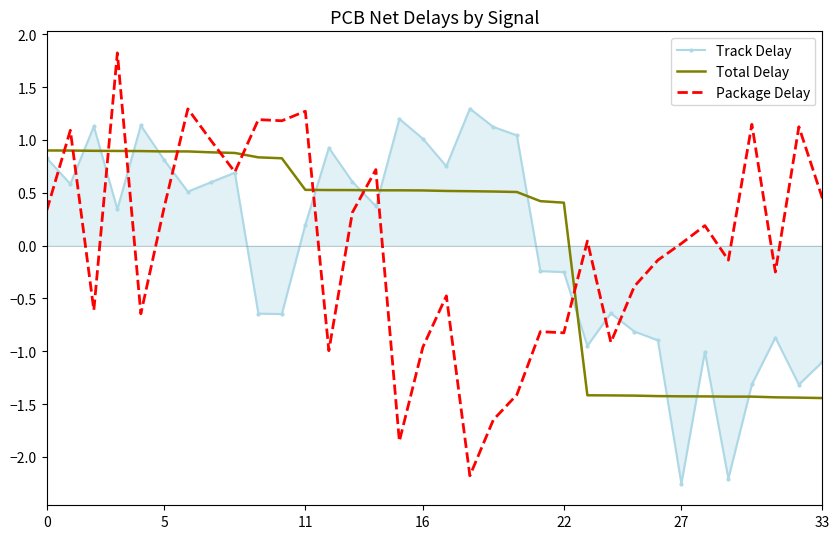

Which series ends up on top after the final intersection of Total Delay and Track Delay?

Track Delay